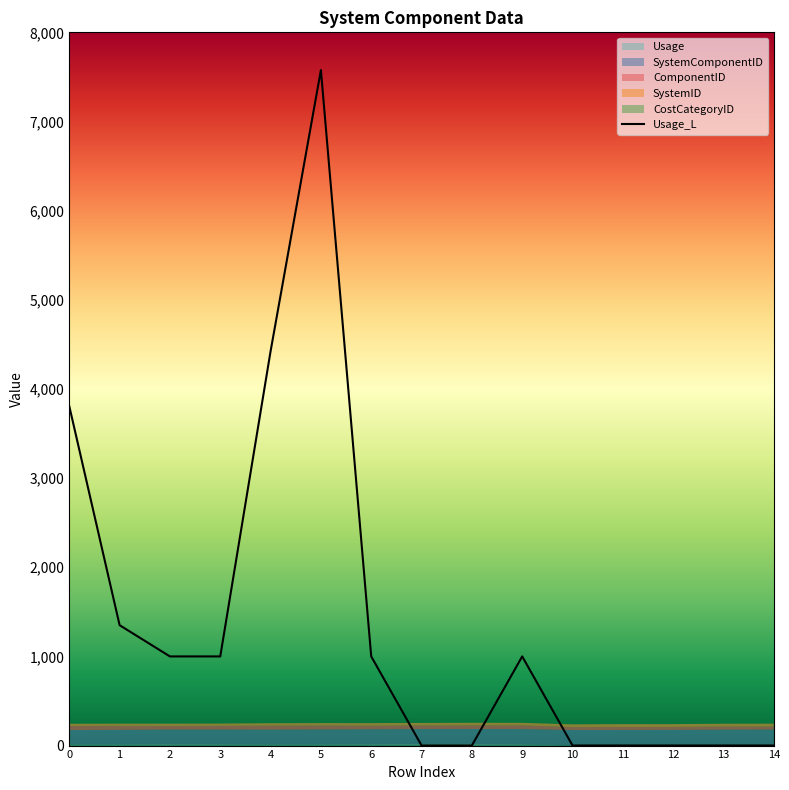

What is the ratio of the value at 9 to the value at 14?

1000.0